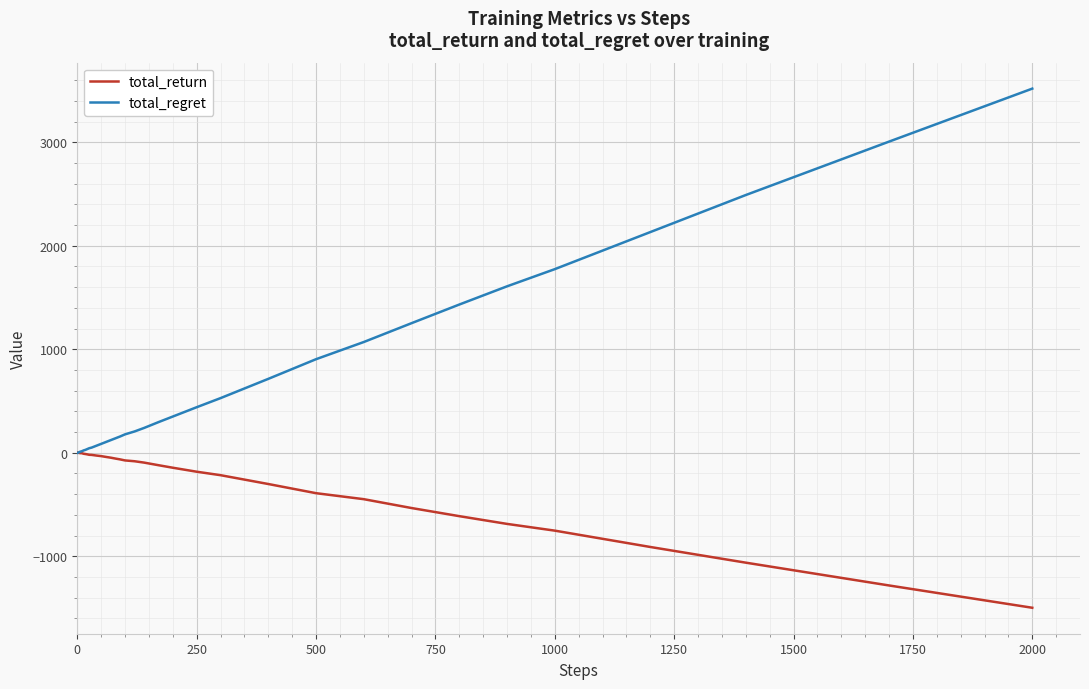

Which series has the largest range (max minus min)?

total_regret